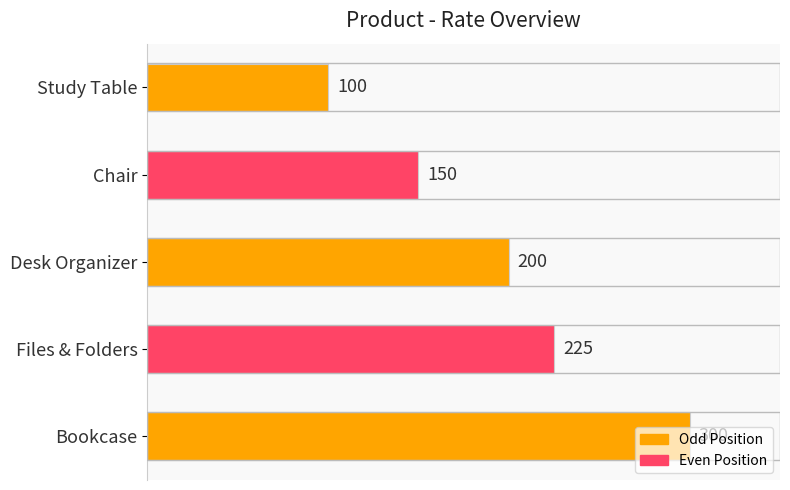

How many data points does each series have?

5